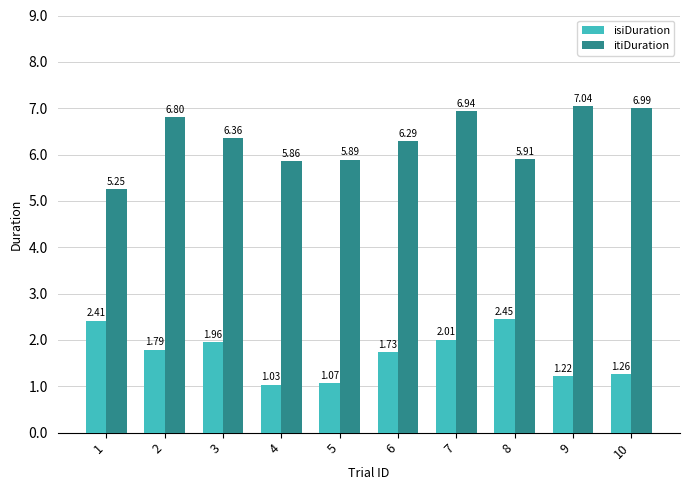

Is it true that itiDuration equals 9.7 at 9?

False